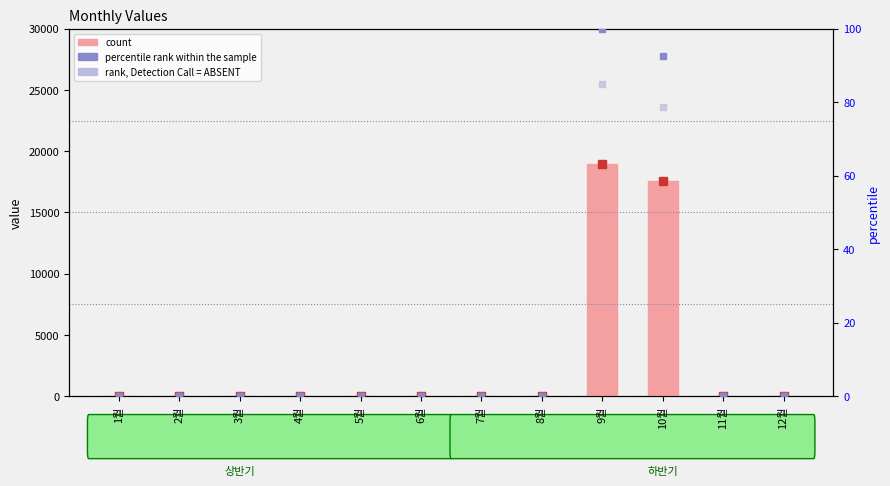

At which category is the sum across all series the highest?

9월